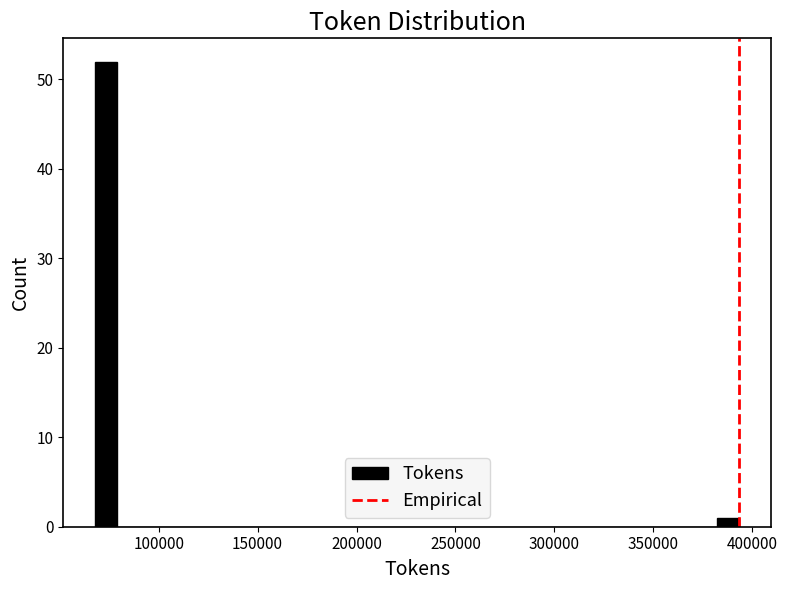

Read against the x-axis, roughly where is the centre of the tallest bar?

75000